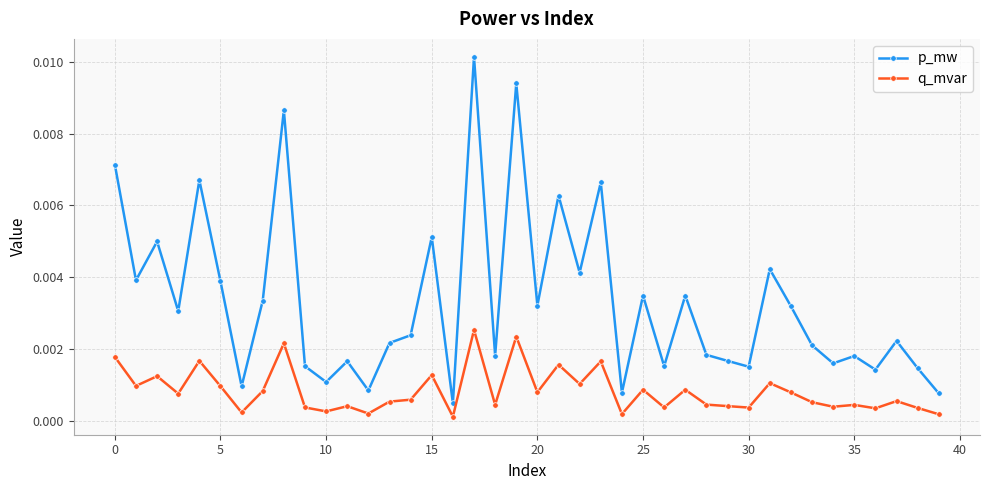

Which series has the largest range (max minus min)?

p_mw